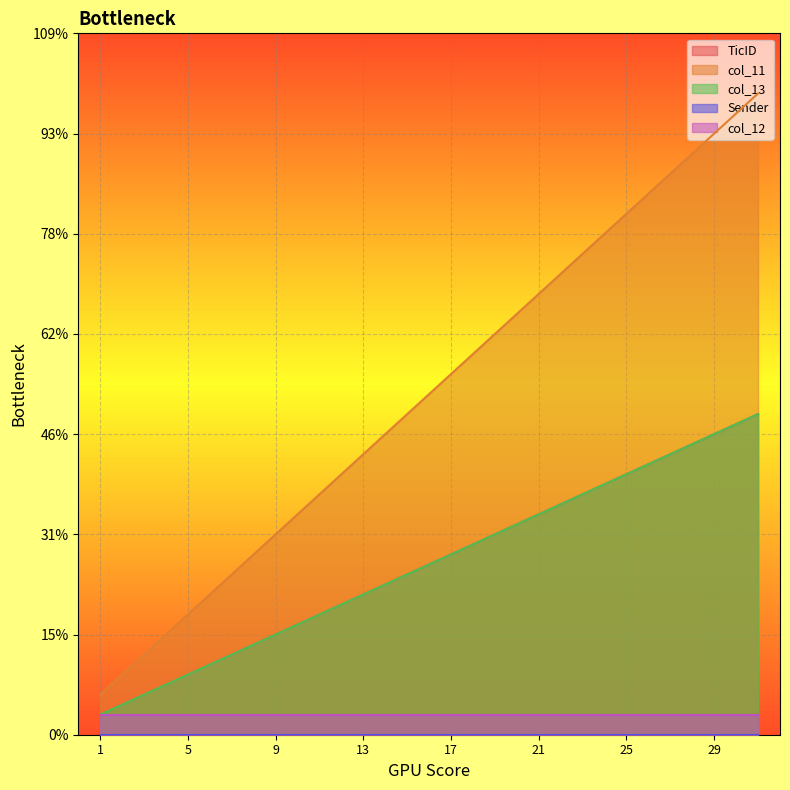

What is the value of the TicID point at the 6th from the left?

6